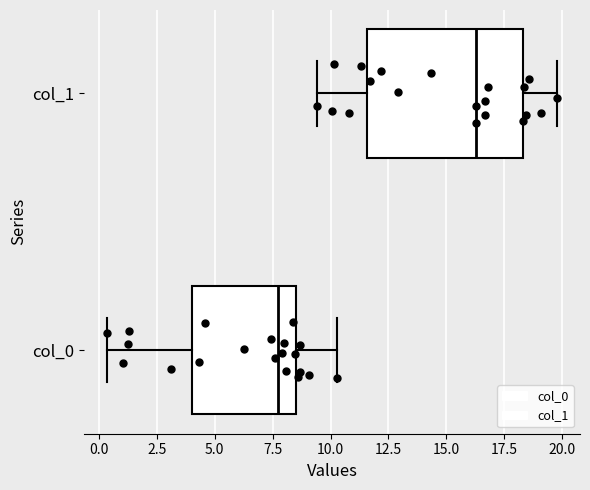

Reading bottom to top, read every box against the x-axis: the position of its median line, the range the box covers, and the ends of its whiskers. The values are not printed on the chart, so give them approximately, as read against the axis.

col_0: median 7.5, box 4.0 to 8.5, whiskers 0.5 to 10.5
col_1: median 16.5, box 11.5 to 18.5, whiskers 9.5 to 20.0